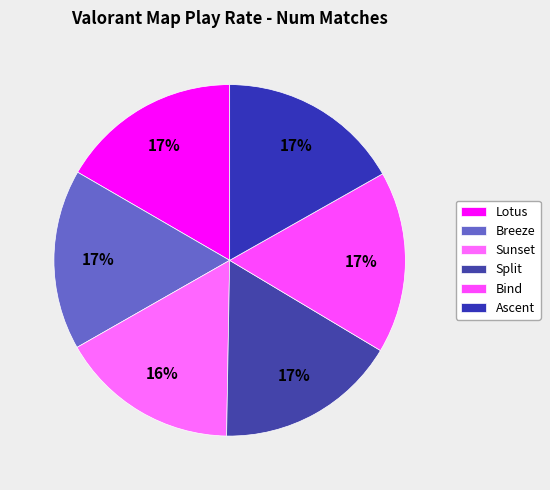

Is there any slice that represents more than half of the pie?

No